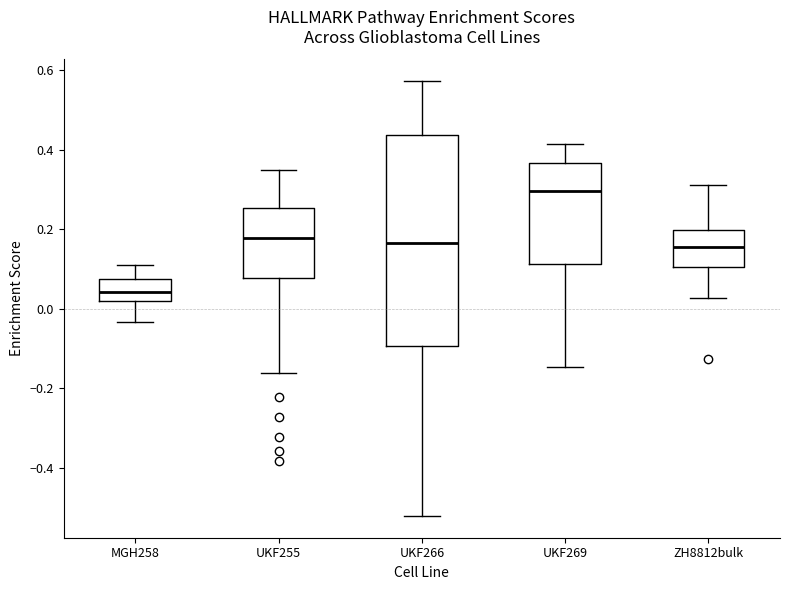

Where does the median line of the box for ZH8812bulk sit on the y-axis? The values are not printed on the chart, so give them approximately, as read against the axis.

0.16